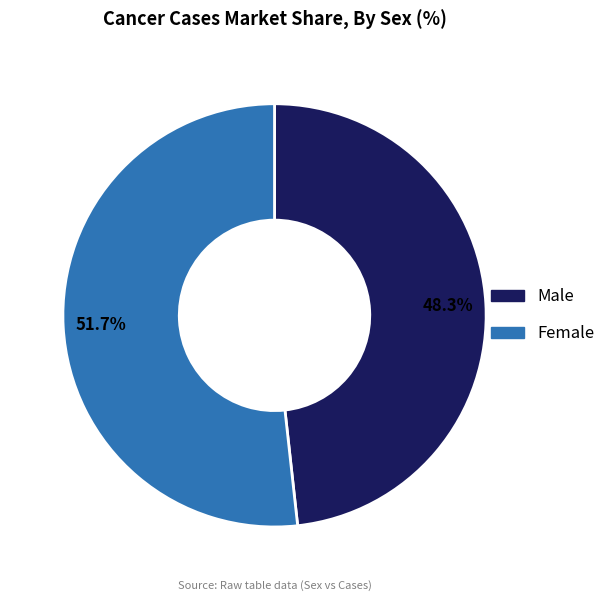

Does Male account for over 50% of the chart?

No